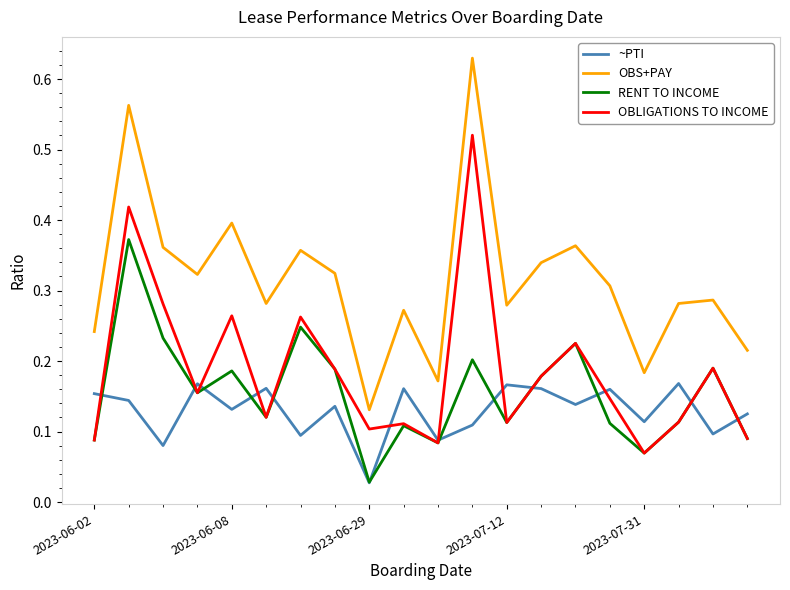

Rank the series by their maximum value, from highest to lowest.

OBS+PAY, OBLIGATIONS TO INCOME, RENT TO INCOME, ~PTI